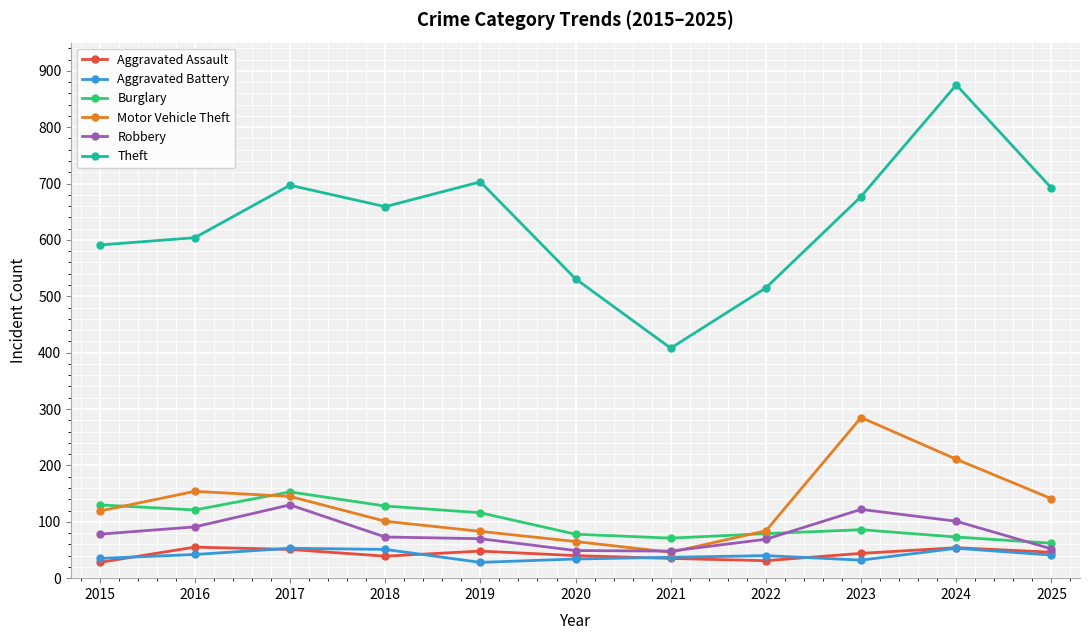

Is it true that Aggravated Assault equals 54 at 2024?

True